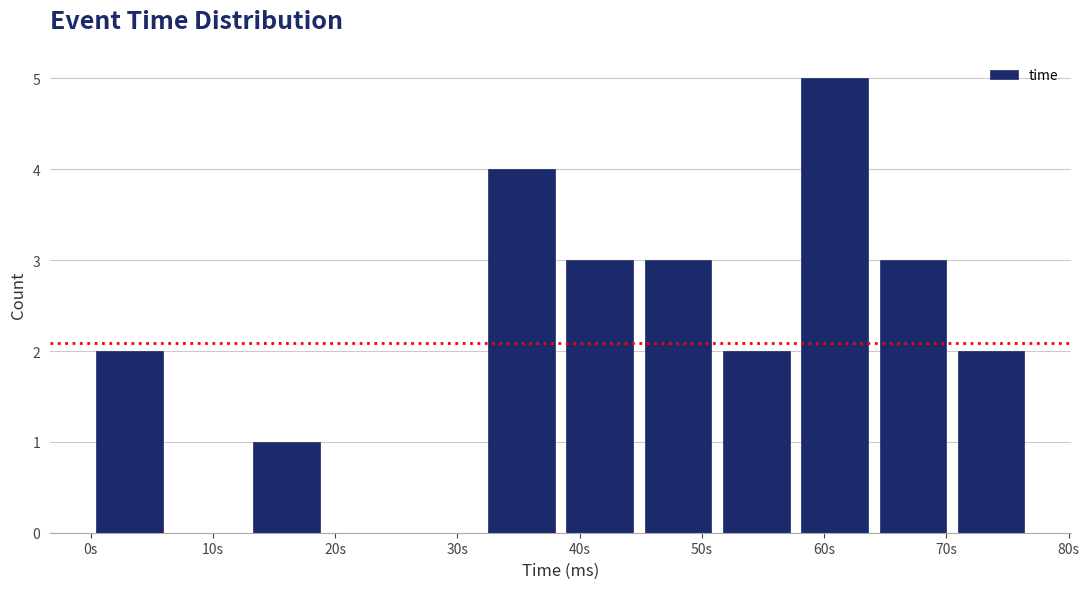

Reading left to right, list every bar in this chart as the range it spans on the x-axis followed by its height. Neither the bar edges nor the heights are printed on the chart, so give them approximately, as read against the axes.

0 to 6: 2
6 to 13: 0
13 to 19: 1
19 to 26: 0
26 to 32: 0
32 to 38: 4
38 to 45: 3
45 to 51: 3
51 to 58: 2
58 to 64: 5
64 to 70: 3
70 to 77: 2